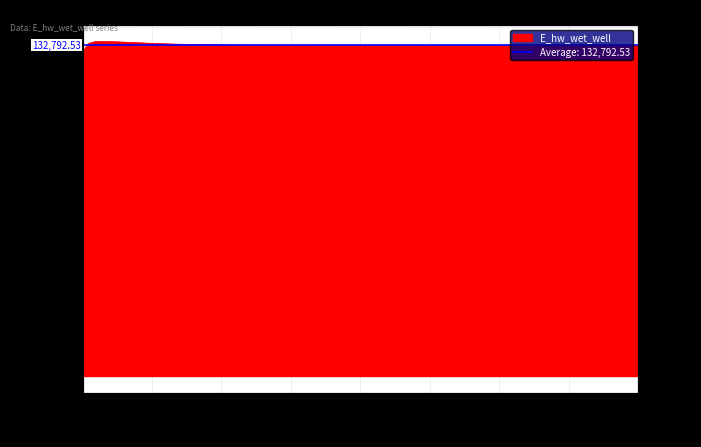

Is it true that the value at 5.46875 is 49017.7?

False